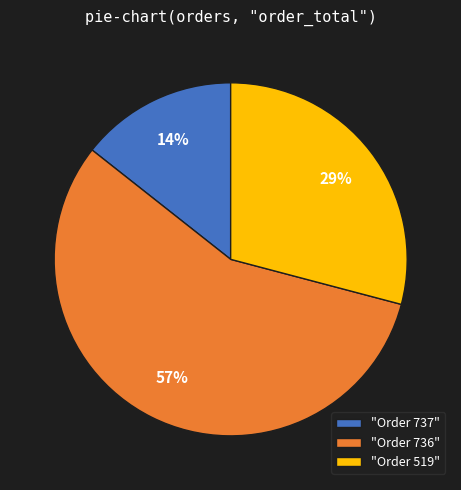

Count the number of slices in the pie.

3